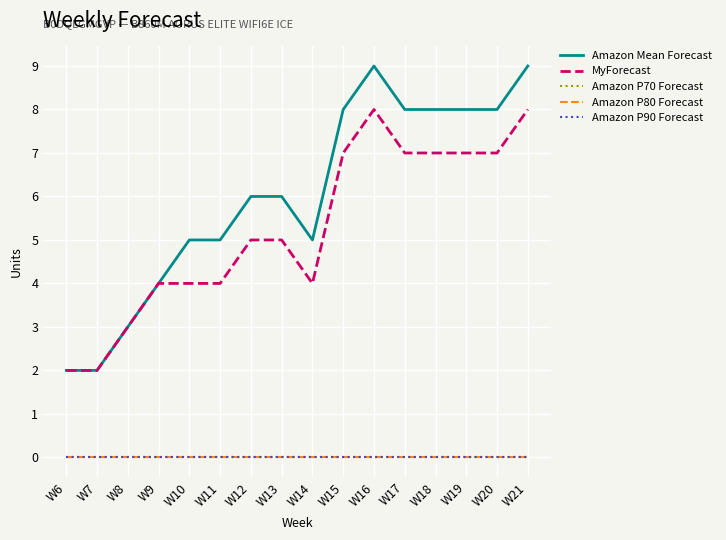

What is the difference between the highest and lowest values at W6?

2